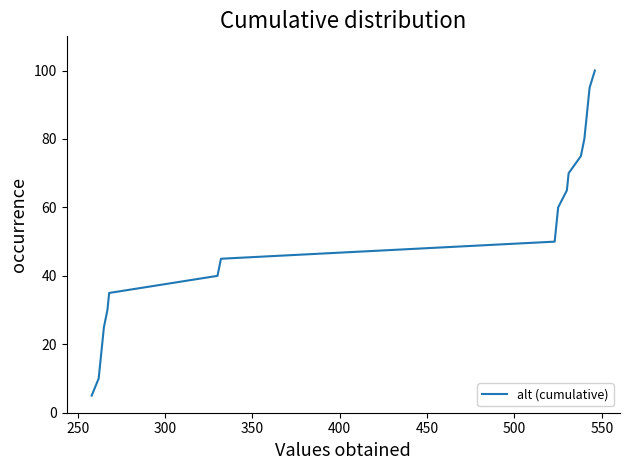

What is the difference between the maximum and minimum values?

95.0